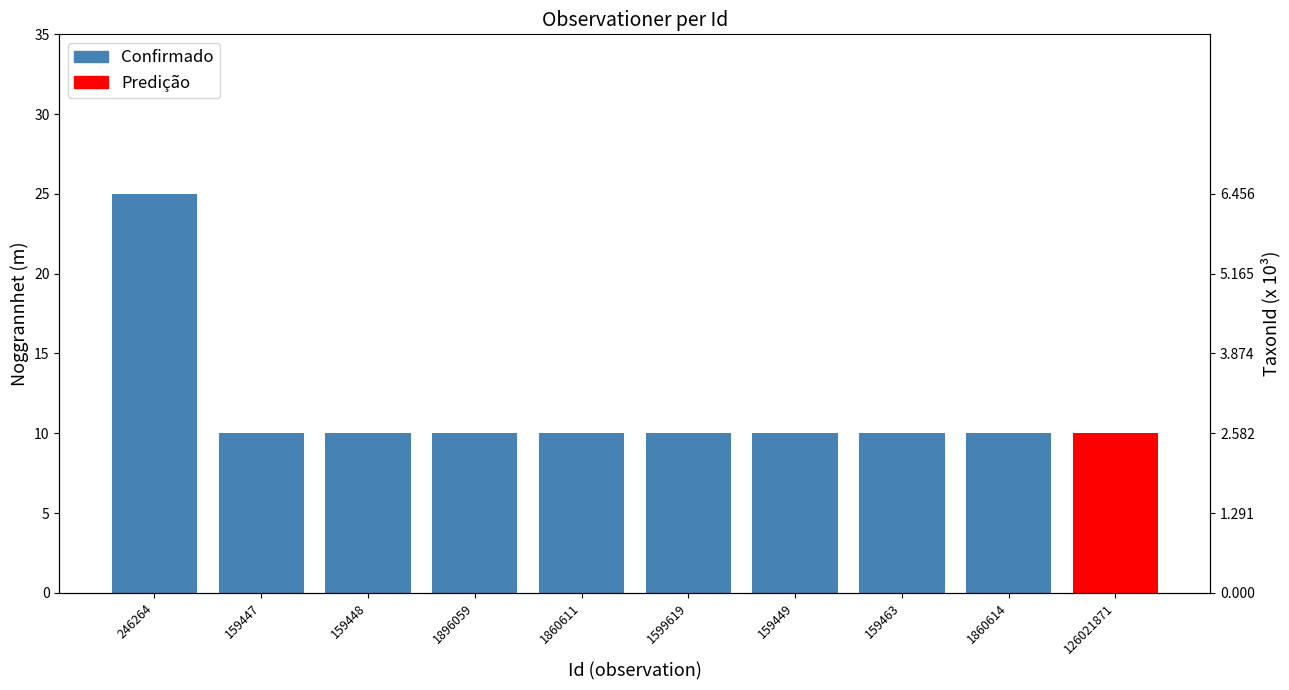

What is the sum of the values at 159447 and 159463?

20